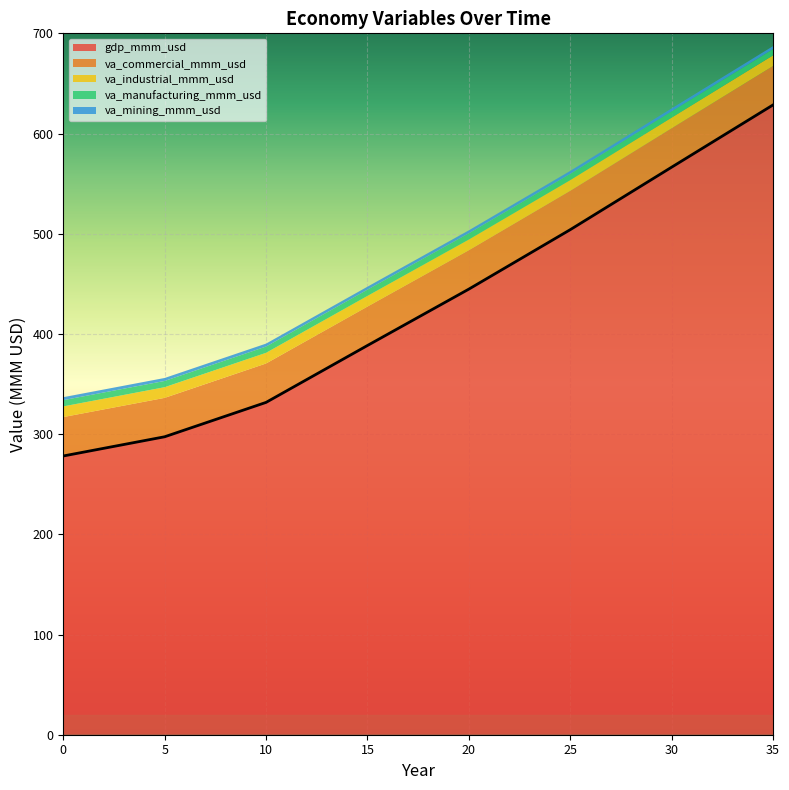

What is the difference between the highest and lowest values at 12?

351.4